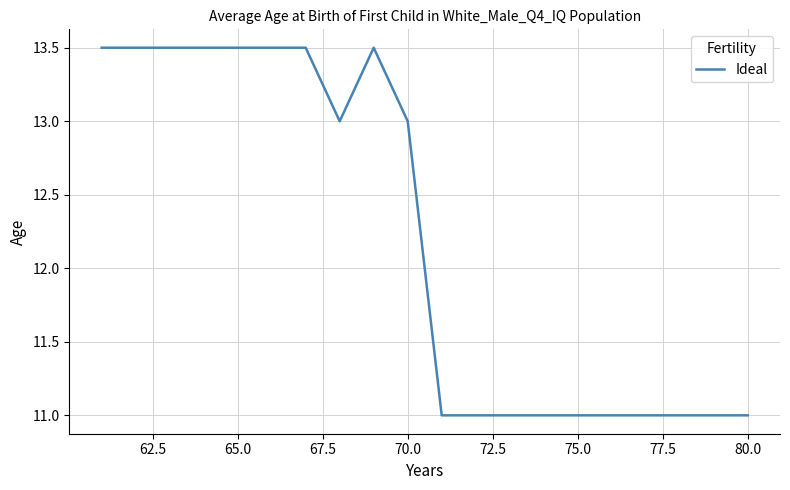

What is the smallest value displayed?

11.0